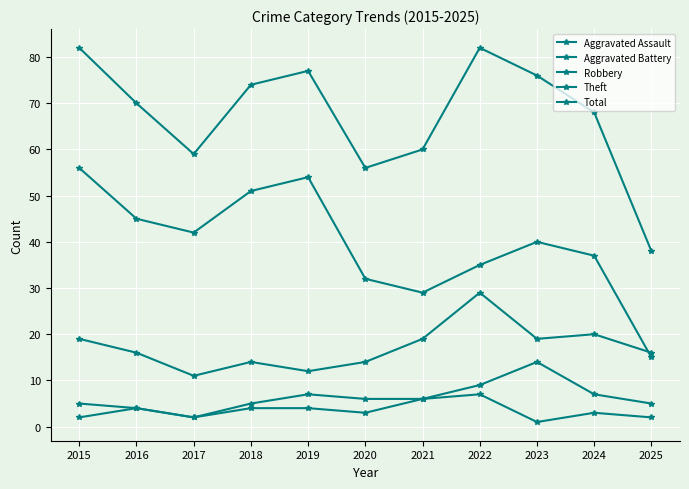

Which series has the largest total across all categories?

Total